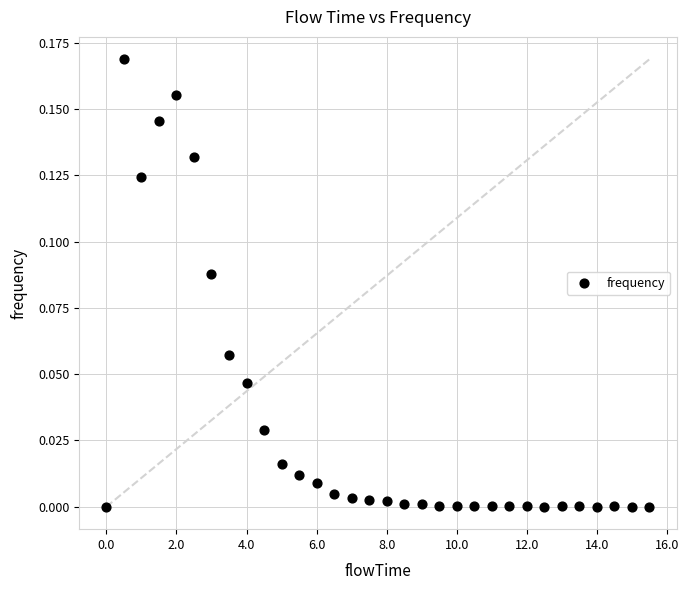

What is the range of X values (max minus min)?

15.5